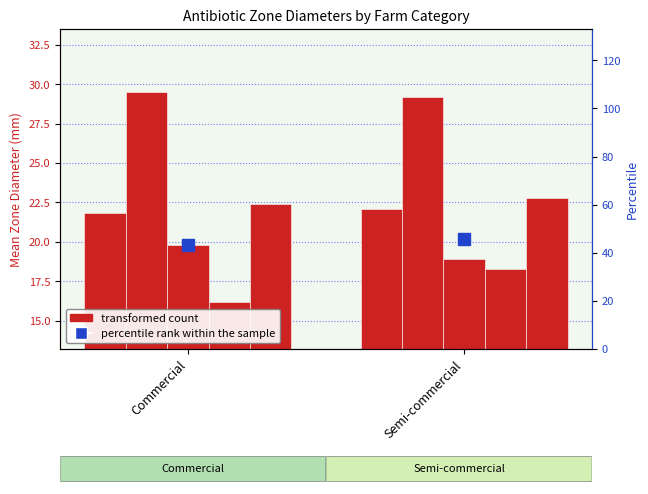

At which category is the sum across all series the highest?

Semi-commercial